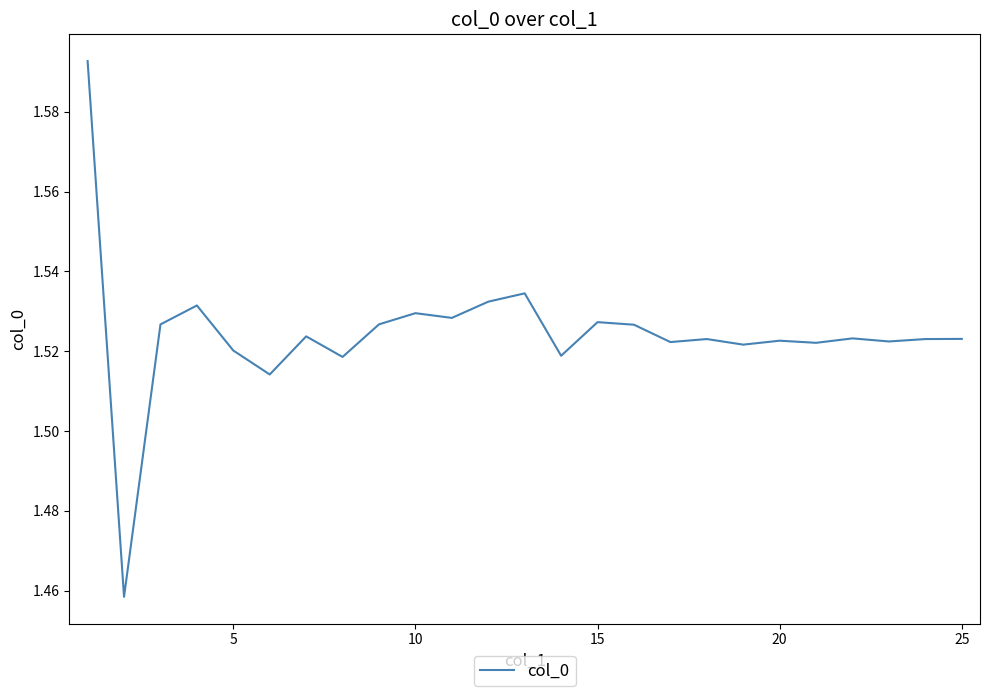

Count the number of data series in this chart.

1